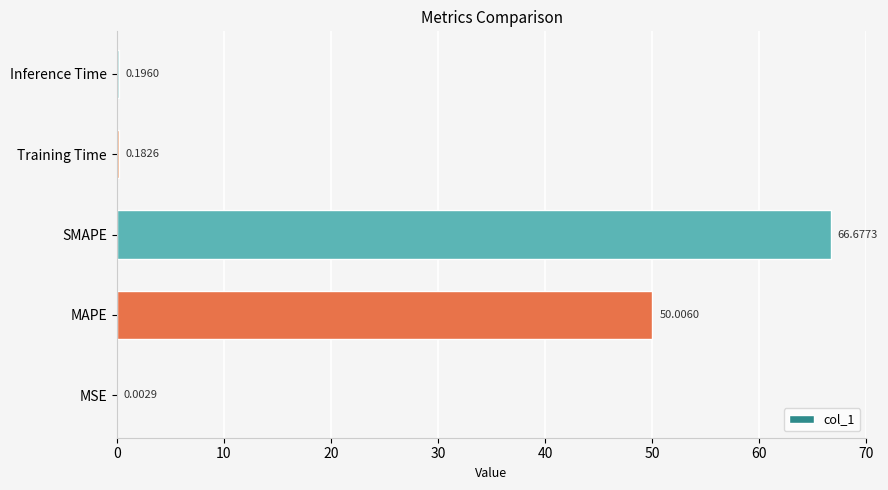

At which label is the value closest to 33?

MAPE